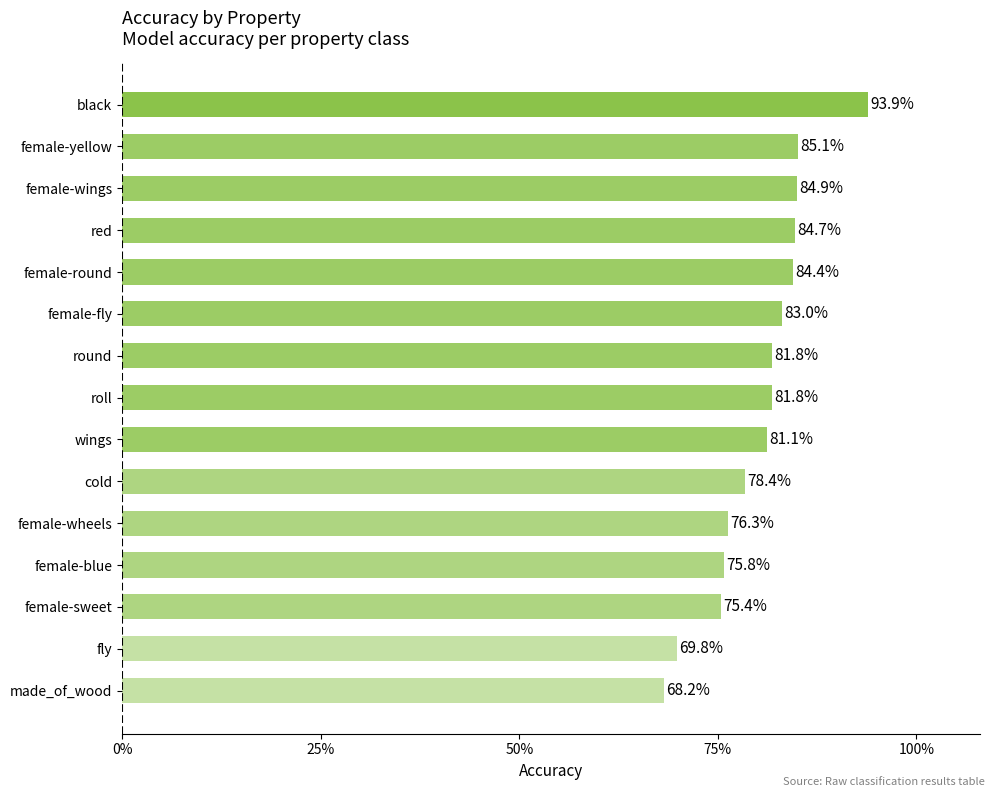

Does the chart contain any negative values?

No